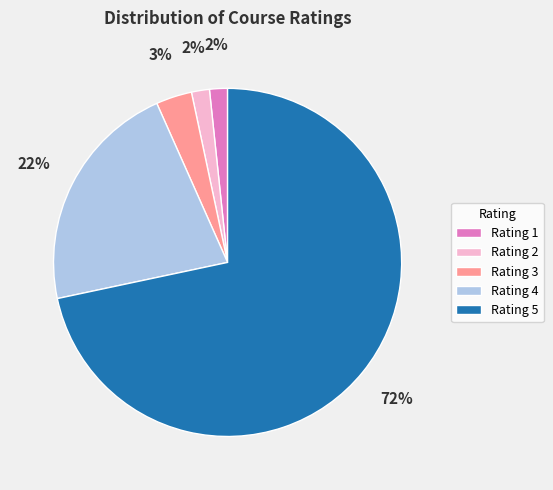

Which category has the biggest portion of the pie?

Rating 5